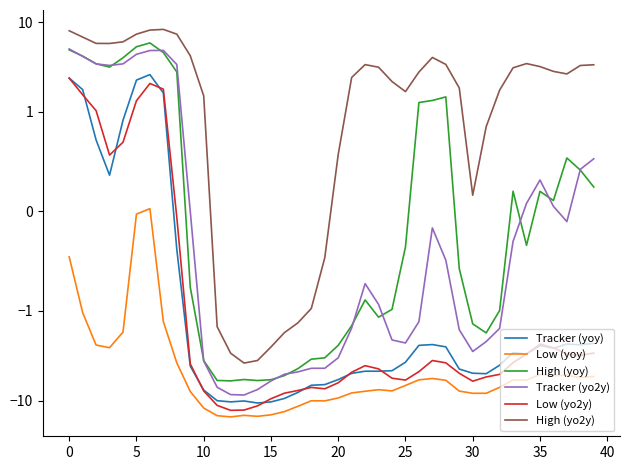

How many interior local peaks does the Low (yoy) series have?

8